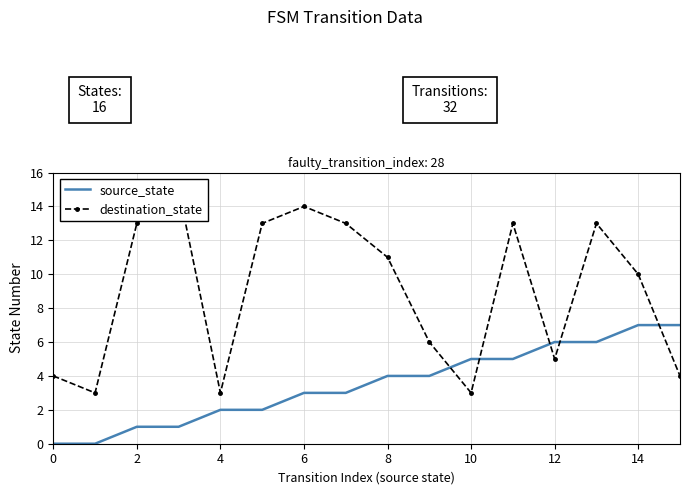

True or false: source_state and destination_state cross at least once.

True